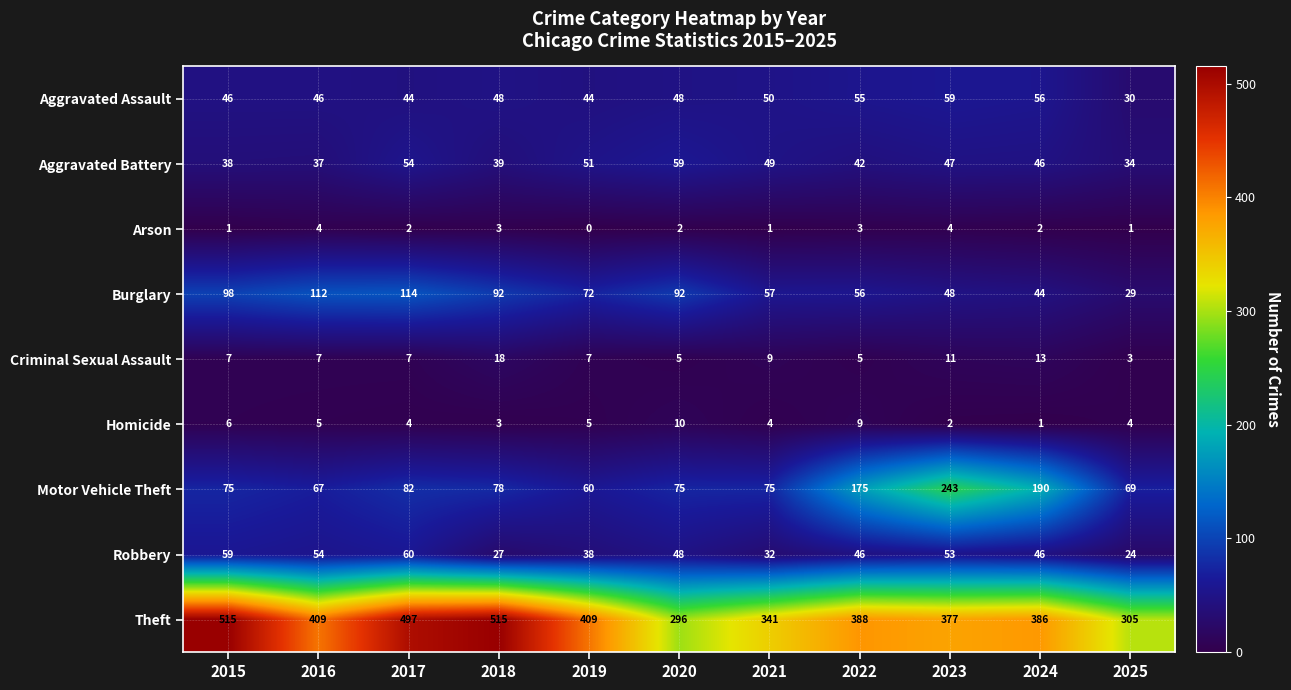

At which label is Motor Vehicle Theft closest to 151?

2022